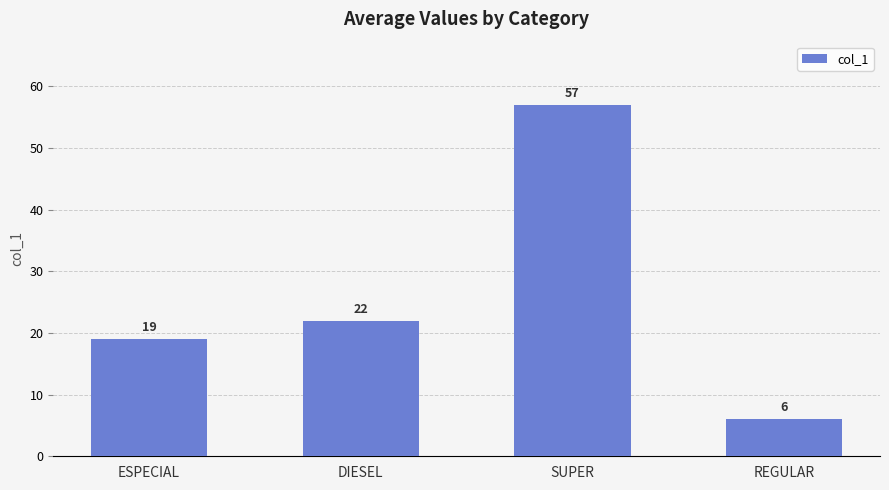

Rank the categories by value from lowest to highest.

REGULAR, ESPECIAL, DIESEL, SUPER